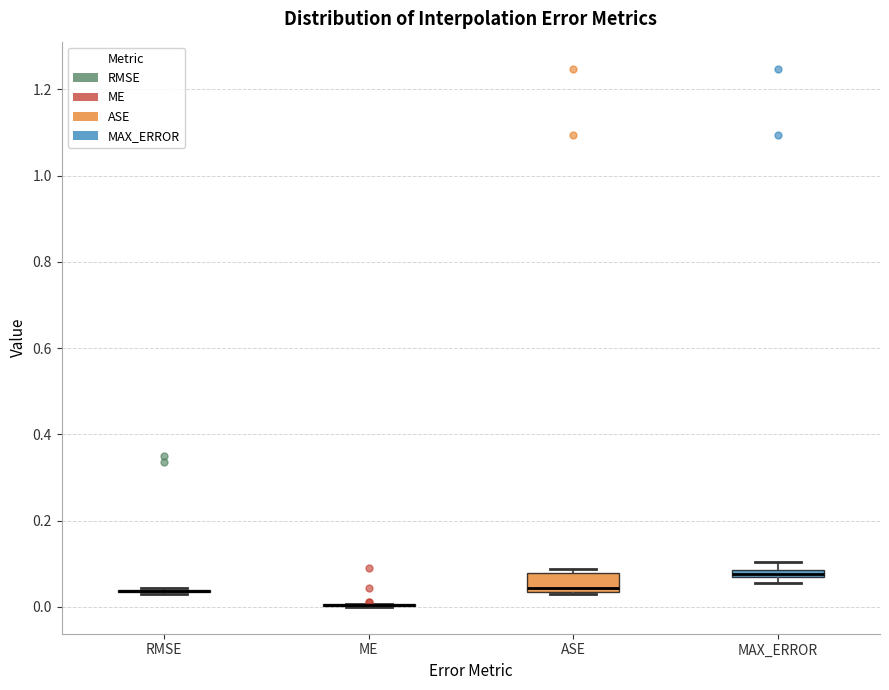

Which box is the tallest, from its lower edge to its upper edge?

ASE